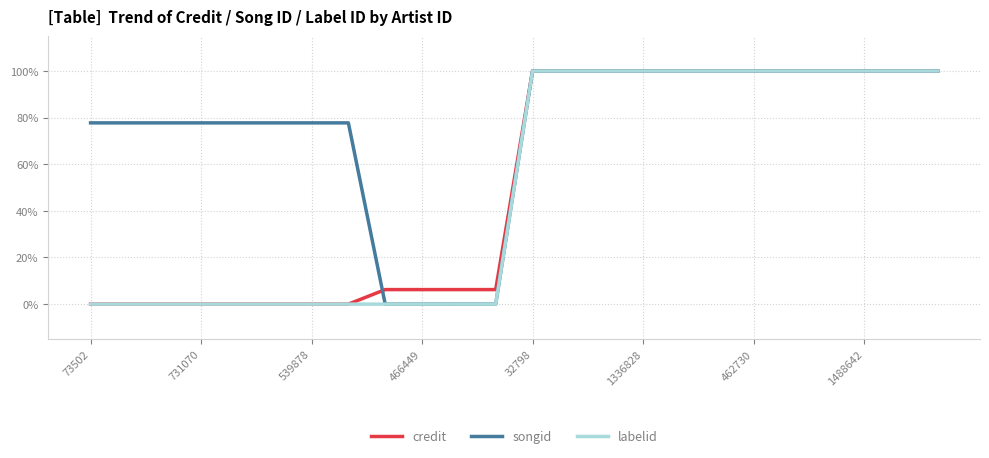

What are all the series names shown in the legend?

credit, songid, labelid